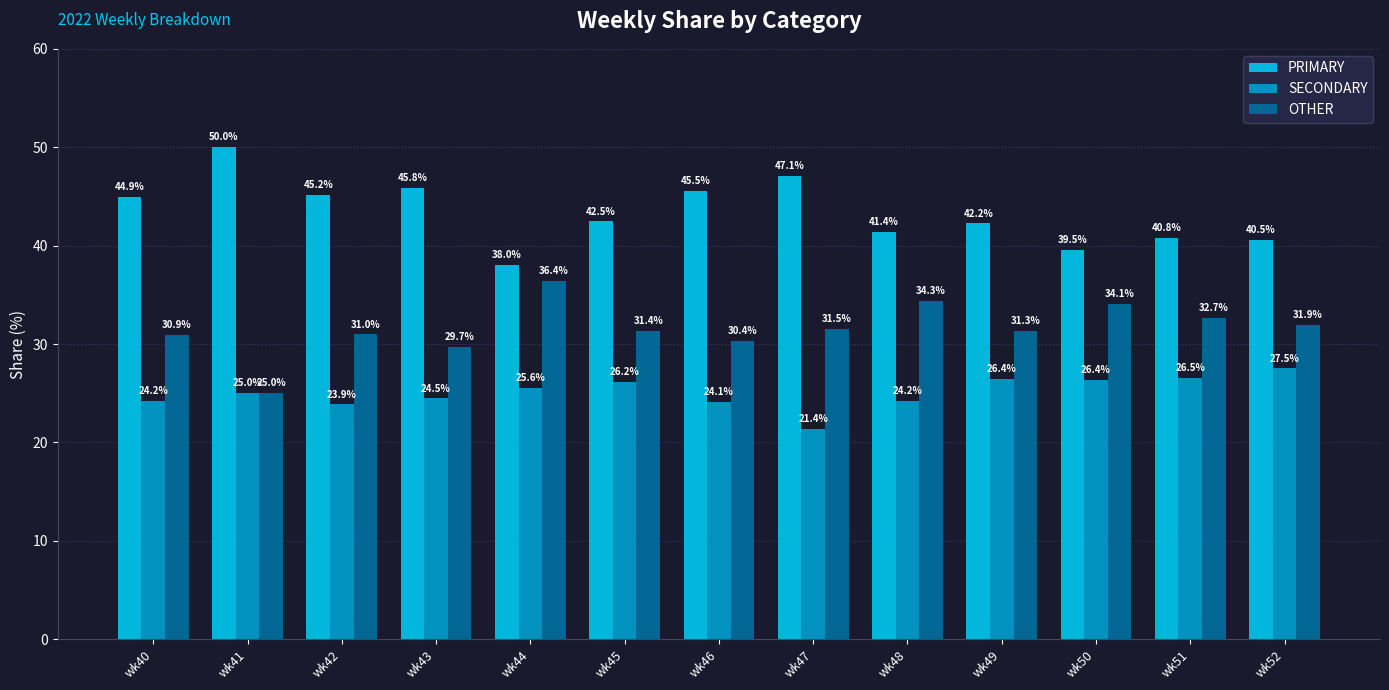

What is the difference between the maximum and second lowest values in the SECONDARY series?

3.7